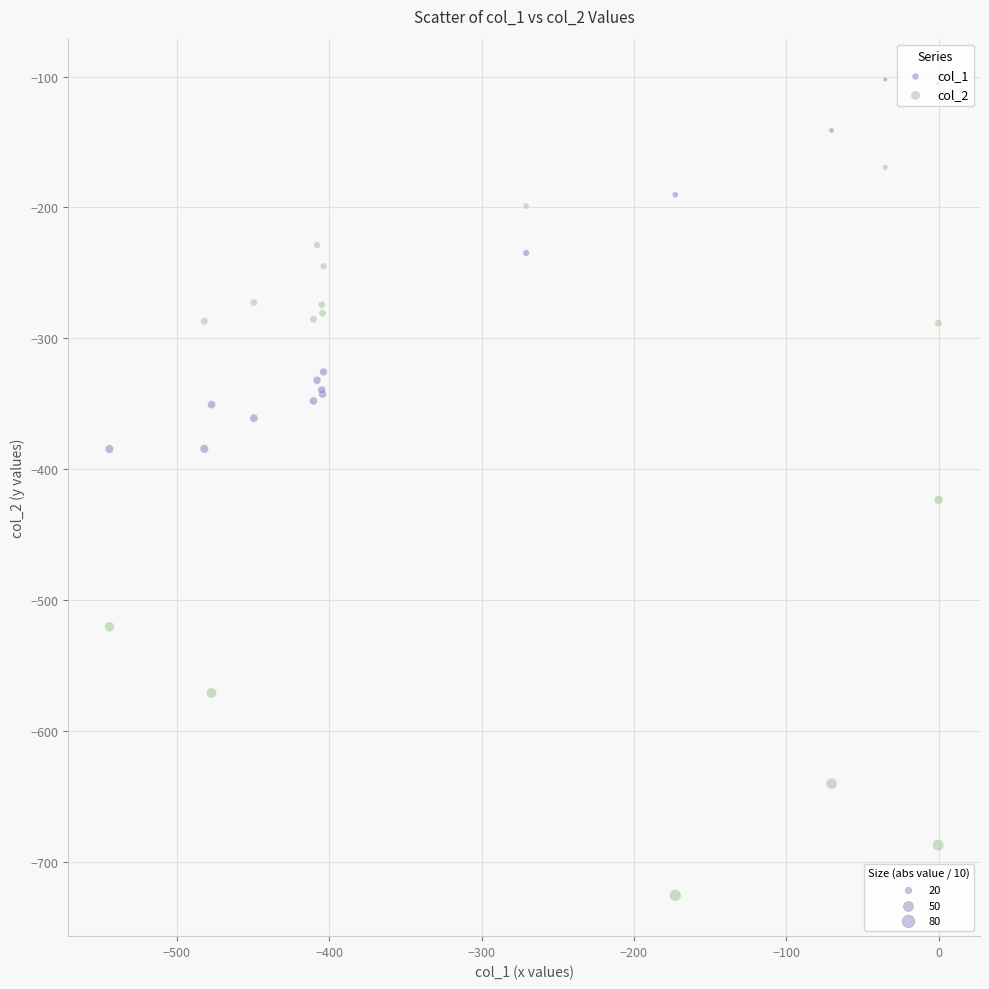

Across all series, what Y value is closest to -414?

-423.5